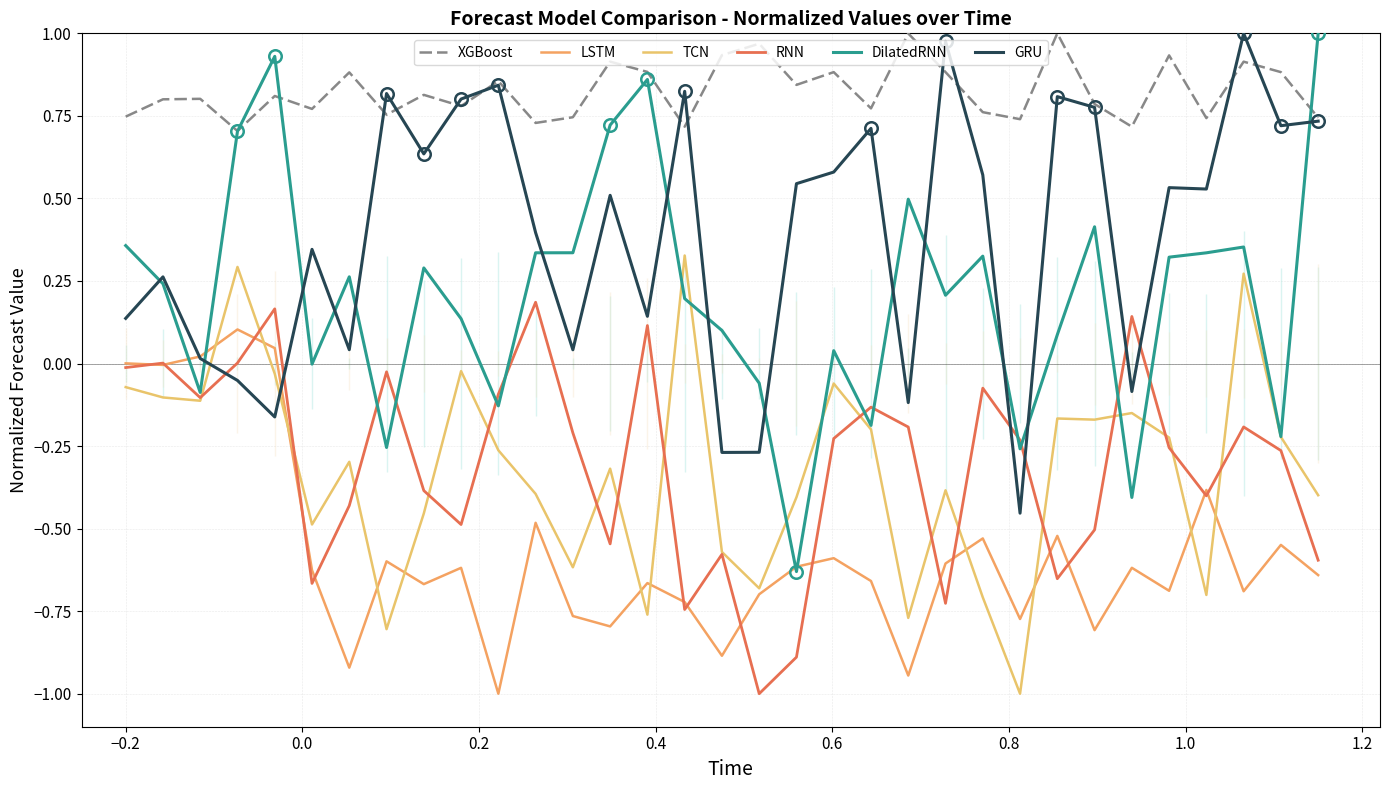

Rank the series by their maximum value, from lowest to highest.

LSTM, RNN, TCN, XGBoost, DilatedRNN, GRU